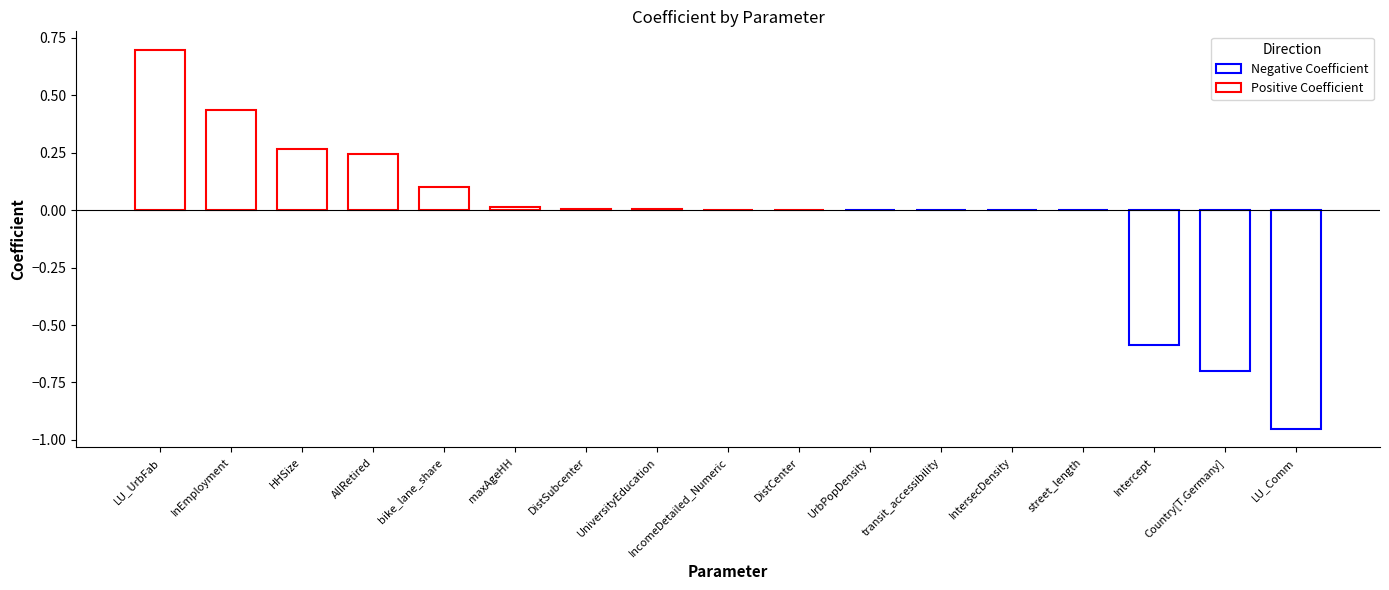

The value at IntersecDensity is -0.0. True or false?

True